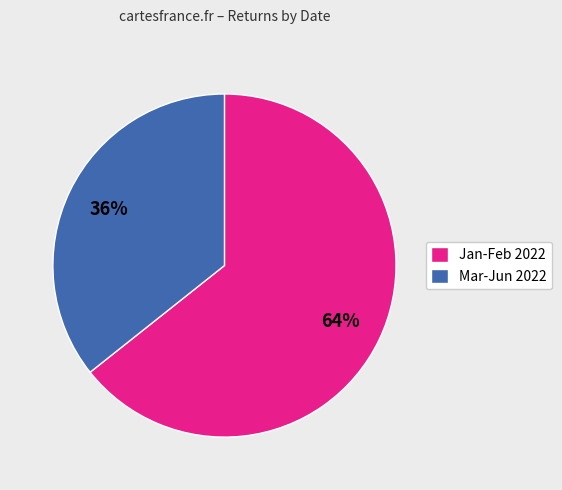

How many slices are in this pie chart?

2